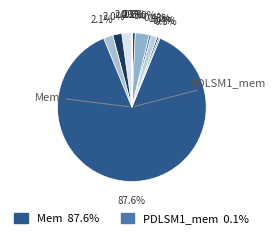

Does any single category account for the majority?

Yes